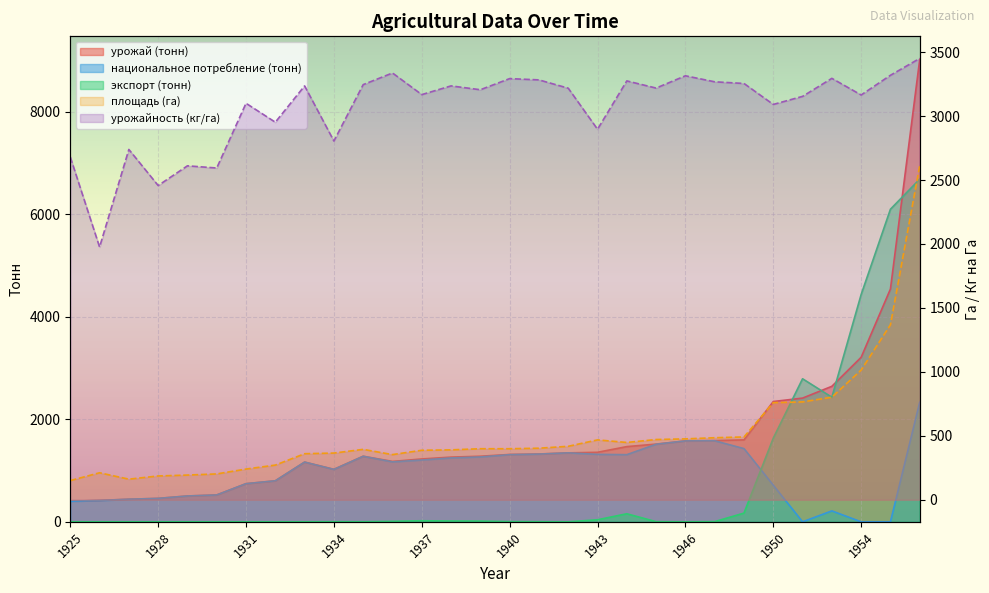

Which category has the highest value in the урожай (тонн) series?

1956